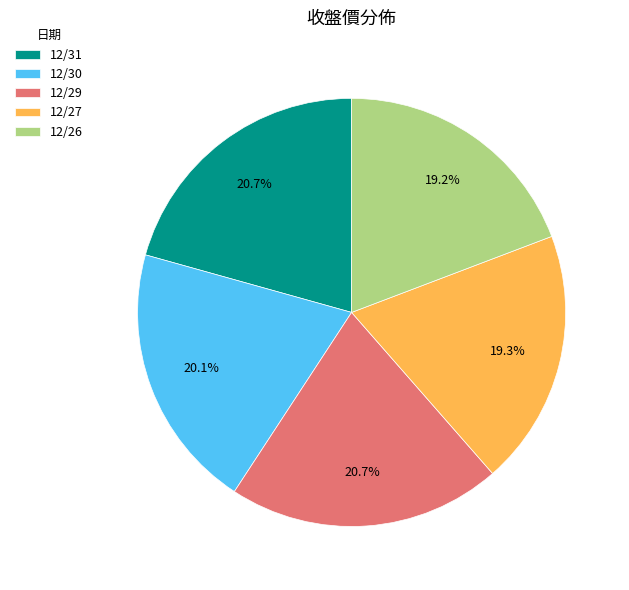

Which has a higher value, 12/27 or 12/31?

12/31